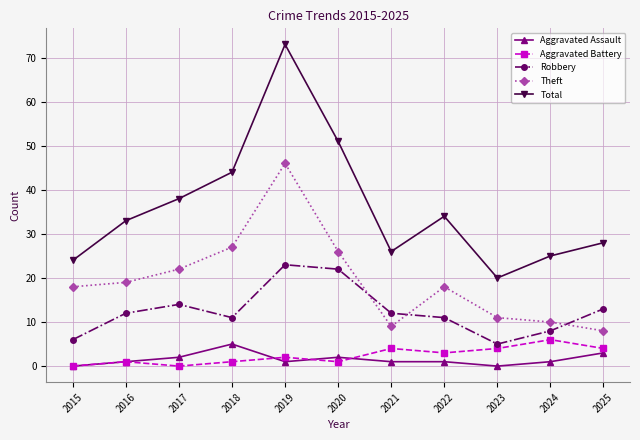

In Robbery, how many points are higher than both neighbors (excluding endpoints)?

2